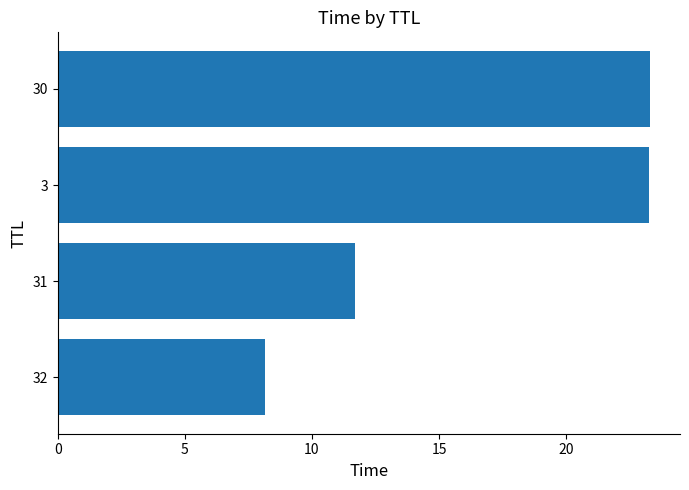

Does the chart contain any negative values?

No